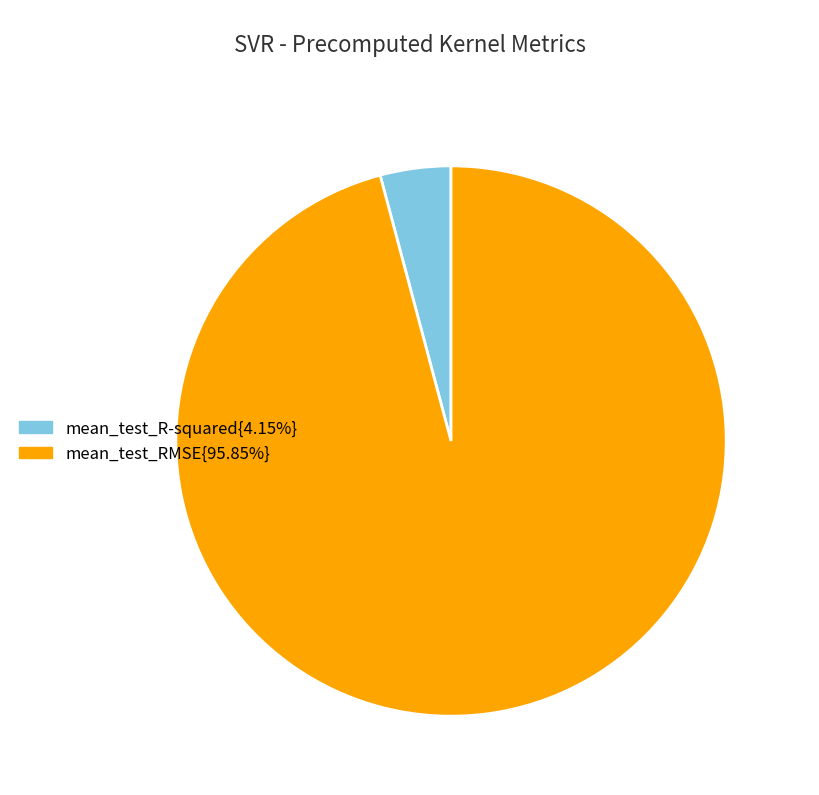

Does any single category account for the majority?

Yes